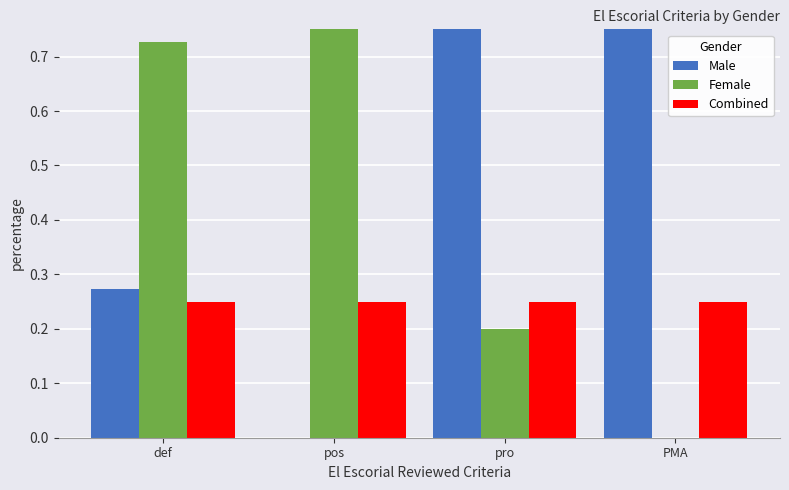

At pro, list the series in order from smallest to largest.

Female, Combined, Male